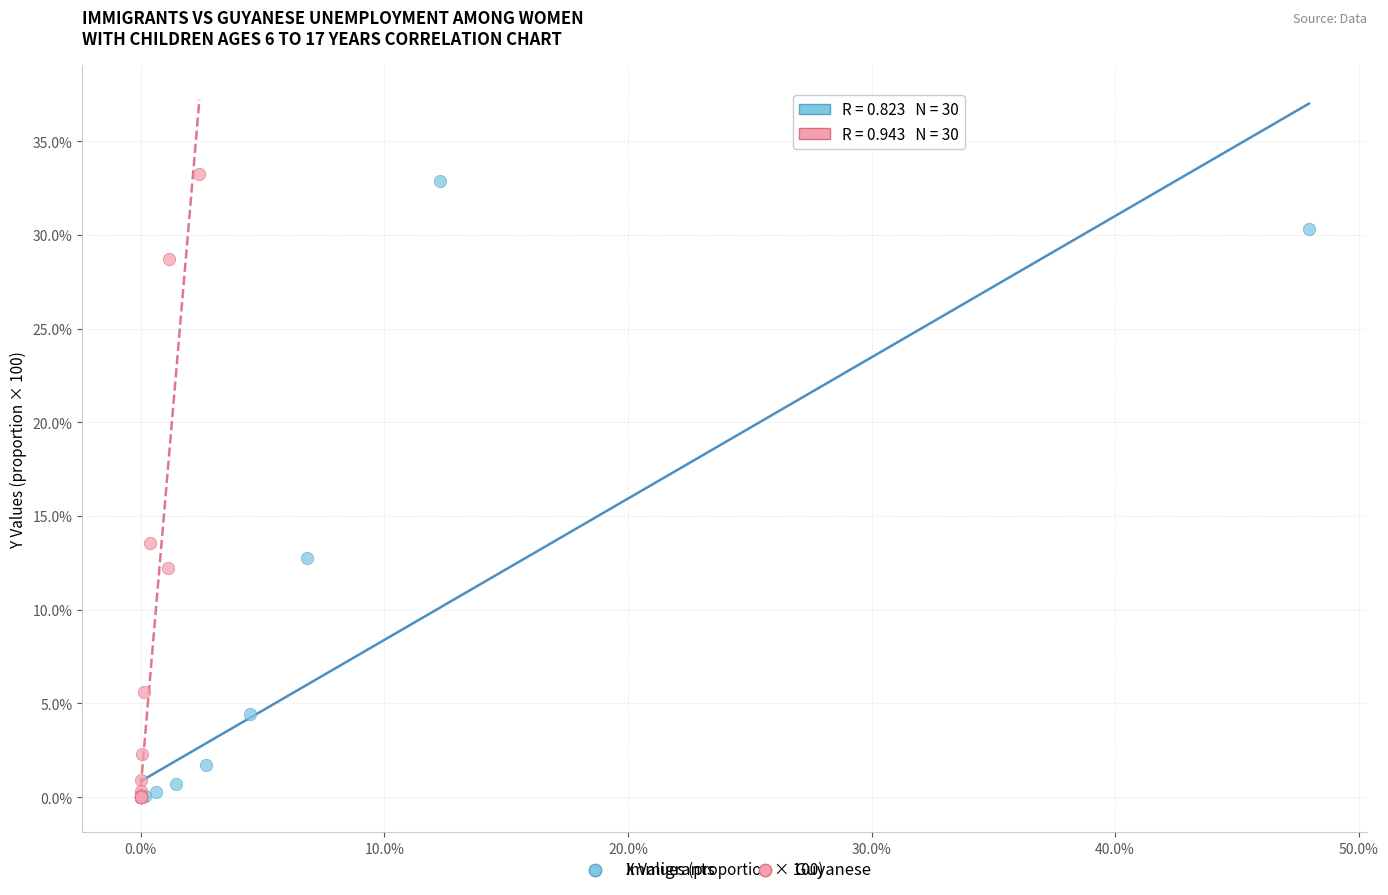

Which series has the widest spread of Y values?

Guyanese